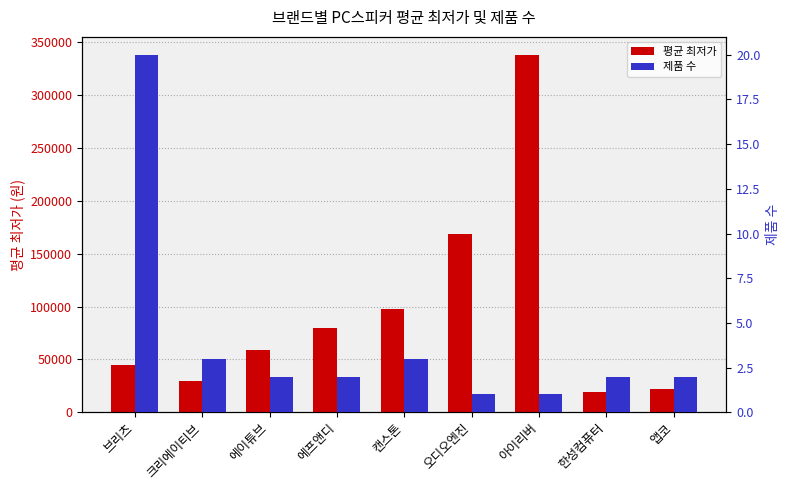

Rank the series at 크리에이티브 from highest to lowest value.

평균 최저가, 제품 수